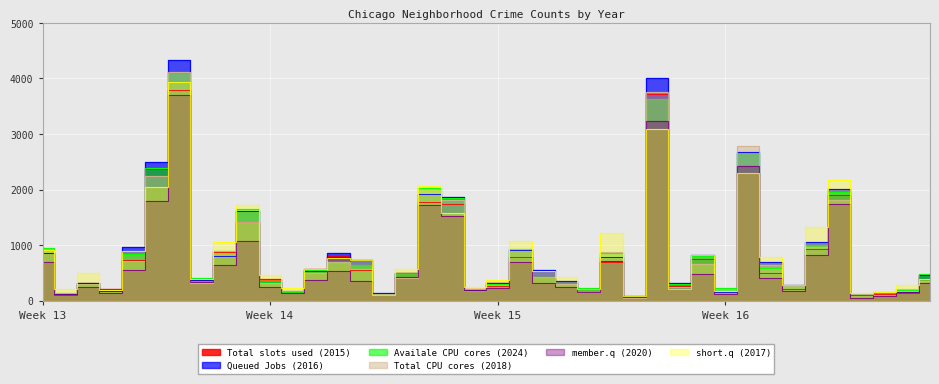

How many interior local peaks does the 2020 series have?

11